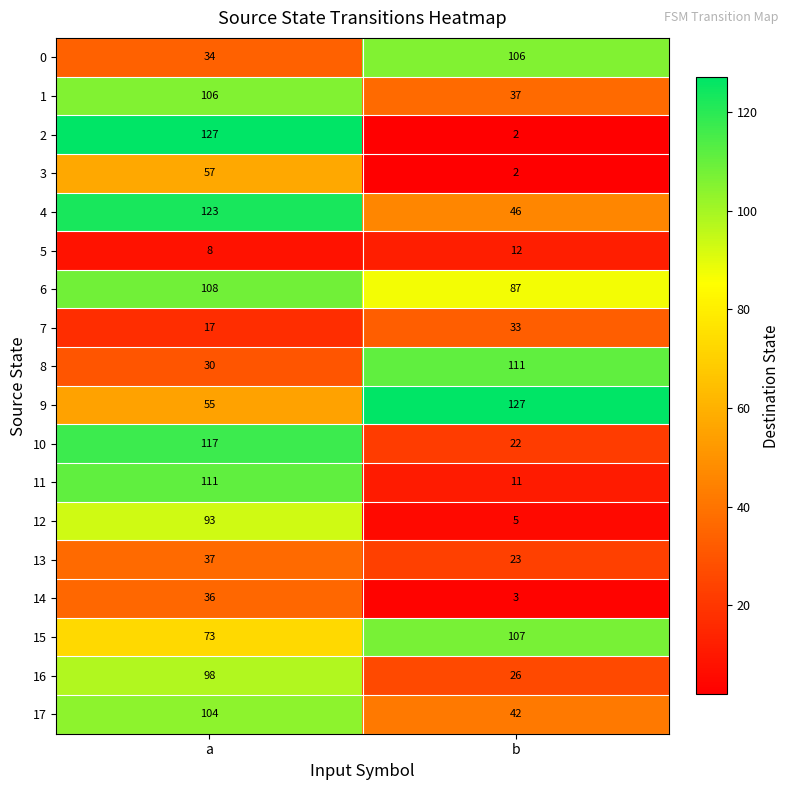

What is the spread (max minus min) of values at a?

119